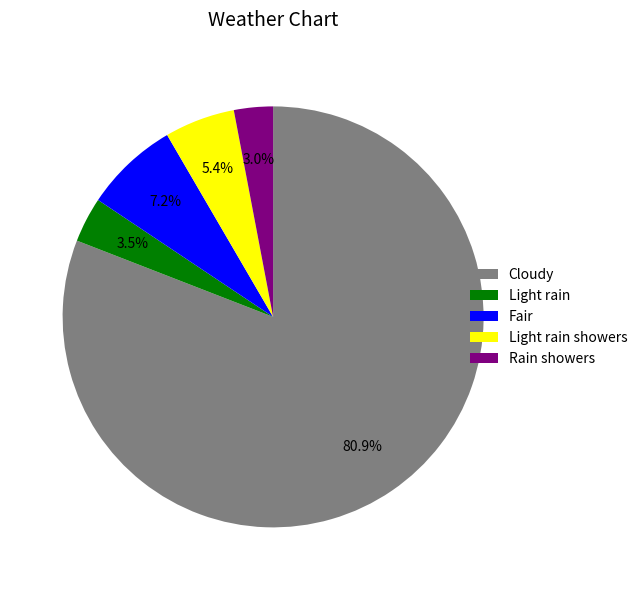

Between Light rain and Cloudy, which is larger?

Cloudy